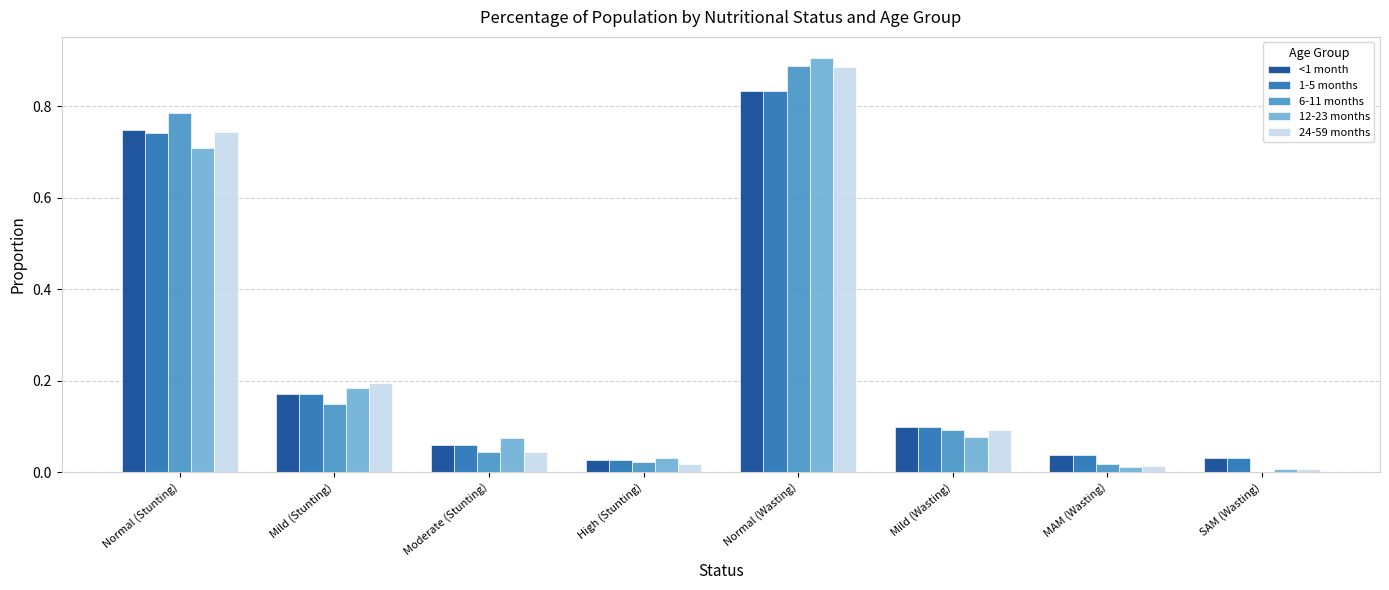

Is the value of 1-5 months at High (Stunting) greater than the value of 6-11 months at Normal (Stunting)?

No